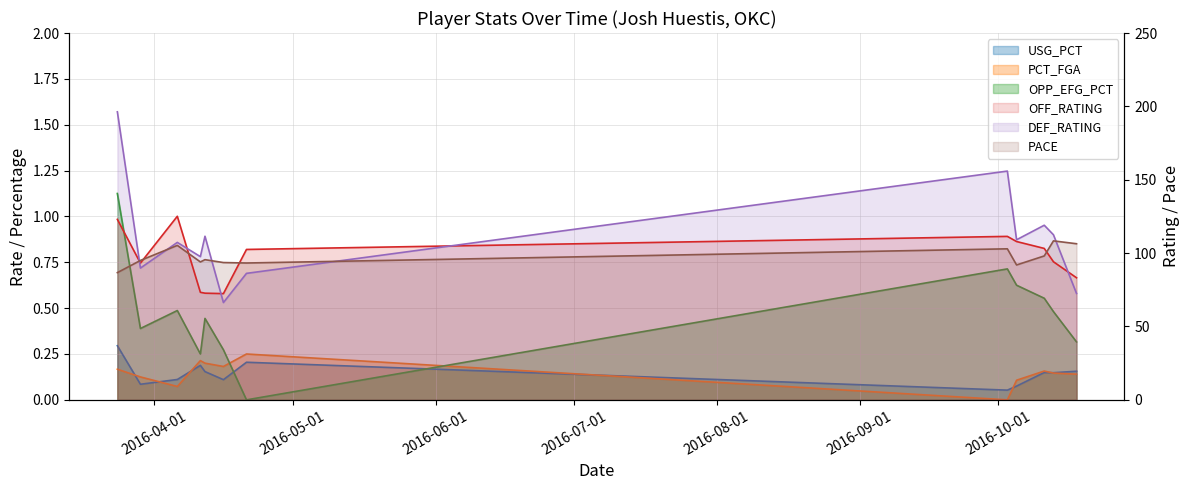

Reading left to right, list all the values displayed in this chart.

USG_PCT: 2016-03-24=0.3	2016-03-29=0.1	2016-04-06=0.1	2016-04-11=0.2	2016-04-12=0.2	2016-04-16=0.1	2016-04-21=0.2	2016-10-03=0.1	2016-10-05=0.1	2016-10-11=0.1	2016-10-13=0.1	2016-10-18=0.2
PCT_FGA: 2016-03-24=0.2	2016-03-29=0.1	2016-04-06=0.1	2016-04-11=0.2	2016-04-12=0.2	2016-04-16=0.2	2016-04-21=0.2	2016-10-03=0.0	2016-10-05=0.1	2016-10-11=0.2	2016-10-13=0.1	2016-10-18=0.1
OFF_RATING: 2016-03-24=123.0	2016-03-29=93.2	2016-04-06=125.1	2016-04-11=73.3	2016-04-12=72.7	2016-04-16=72.4	2016-04-21=102.5	2016-10-03=111.4	2016-10-05=107.9	2016-10-11=103.2	2016-10-13=94.1	2016-10-18=83.2
DEF_RATING: 2016-03-24=196.3	2016-03-29=89.8	2016-04-06=107.3	2016-04-11=97.6	2016-04-12=111.5	2016-04-16=66.3	2016-04-21=86.2	2016-10-03=155.9	2016-10-05=109.1	2016-10-11=119.0	2016-10-13=112.5	2016-10-18=72.5
PACE: 2016-03-24=86.7	2016-03-29=95.0	2016-04-06=105.3	2016-04-11=94.0	2016-04-12=95.5	2016-04-16=93.6	2016-04-21=93.3	2016-10-03=102.9	2016-10-05=91.9	2016-10-11=98.1	2016-10-13=108.3	2016-10-18=106.4
OPP_EFG_PCT: 2016-03-24=1.1	2016-03-29=0.4	2016-04-06=0.5	2016-04-11=0.2	2016-04-12=0.4	2016-04-16=0.3	2016-04-21=0.0	2016-10-03=0.7	2016-10-05=0.6	2016-10-11=0.6	2016-10-13=0.5	2016-10-18=0.3